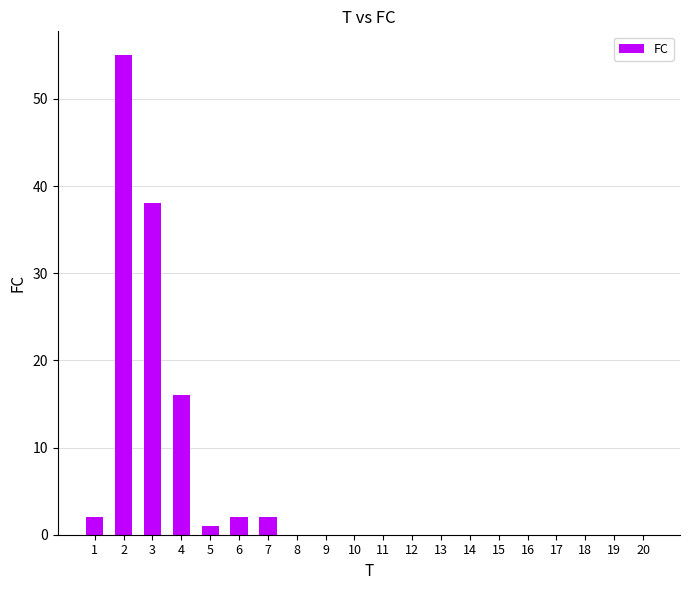

Is it true that the value at 12 is -37?

False